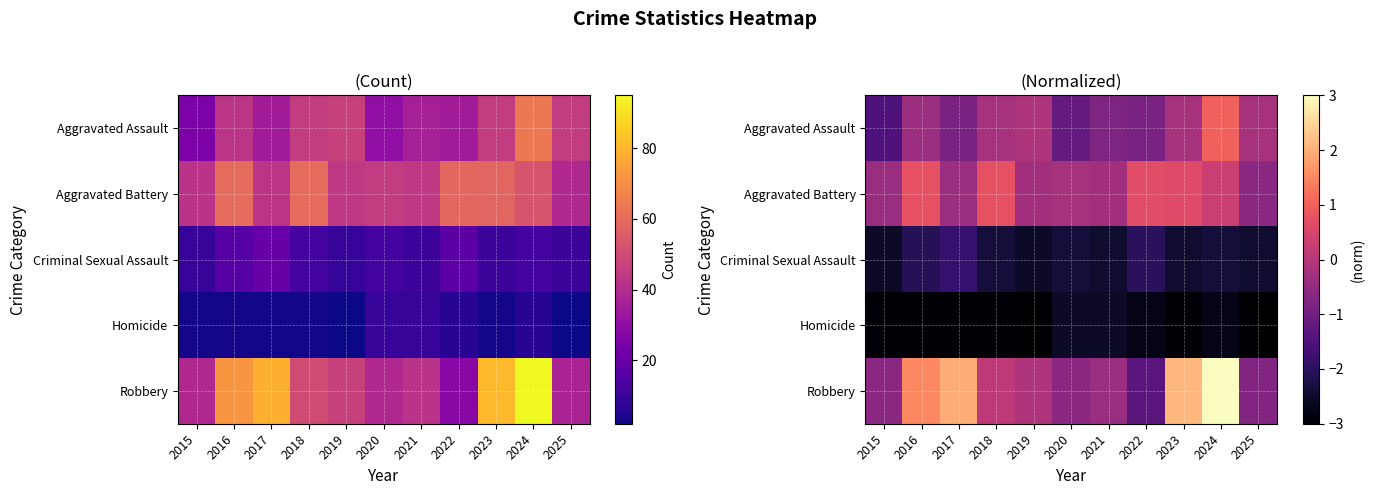

Which series has the largest total across all categories?

Robbery